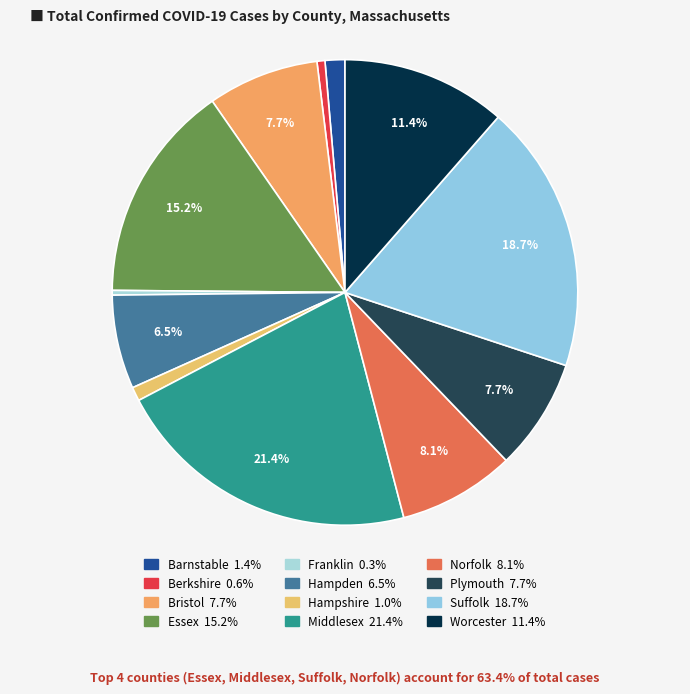

What percentage is NOT represented by Essex?

84.8%